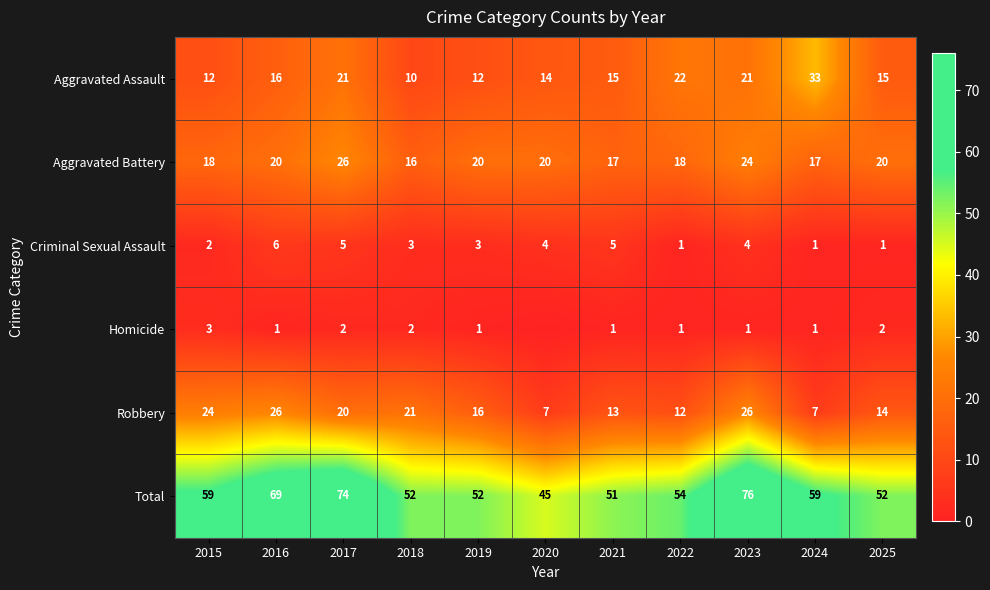

Between 2022 and 2024, which series saw the biggest shift?

Aggravated Assault